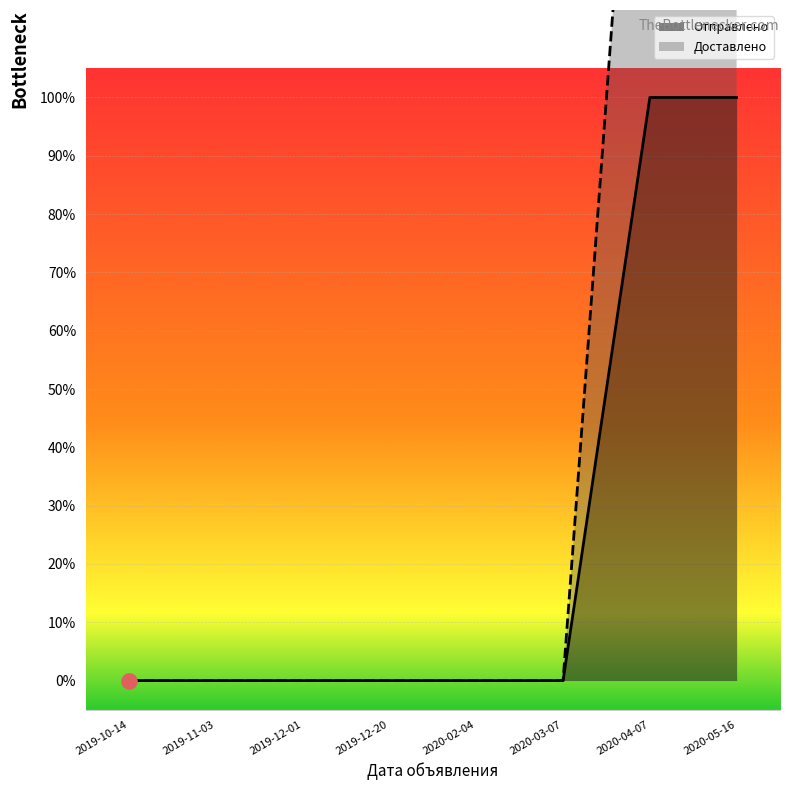

Which series reaches the minimum Y coordinate?

Отправлено